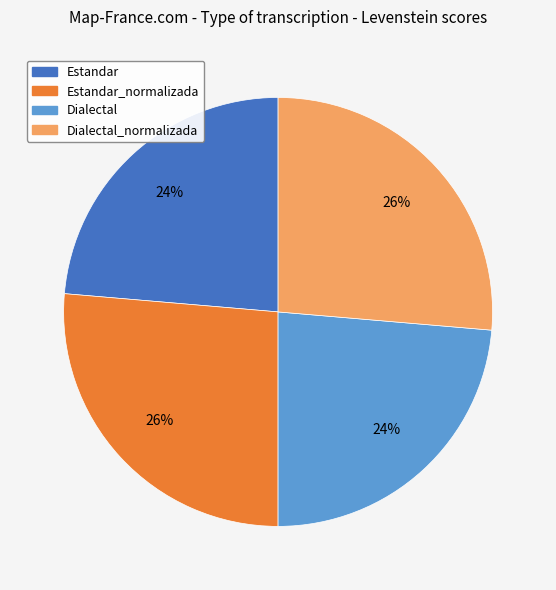

To the nearest percent, what is the average slice percentage?

25%